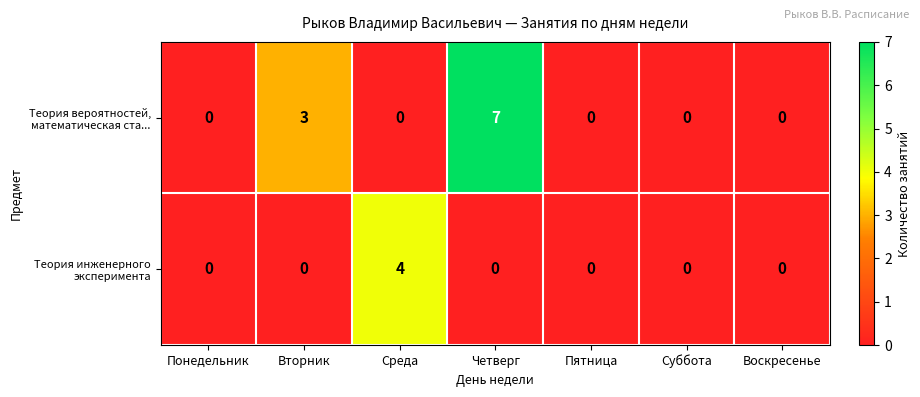

List the series in order of their peak value, lowest first.

Теория инженерного эксперимента, Теория вероятностей, математическая ста...